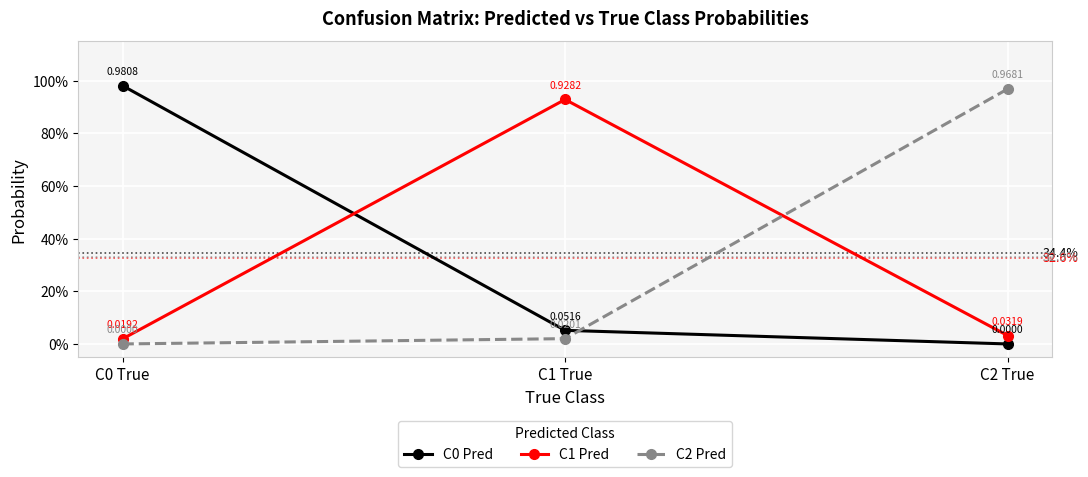

What is the difference between the C0 Pred values at C2 True and C1 True?

0.1